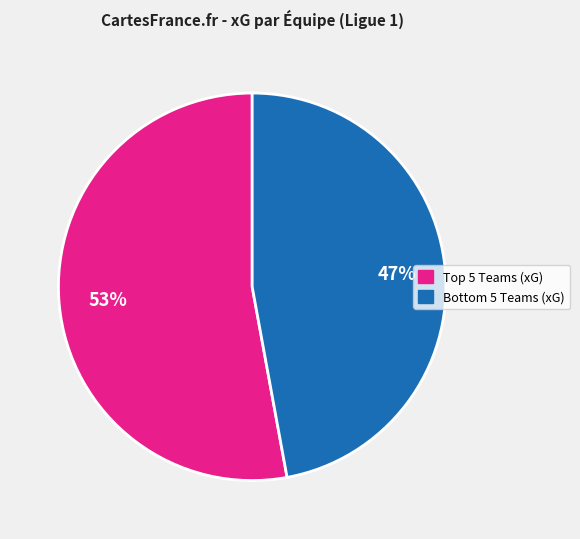

To the nearest percent, what is the average slice percentage?

50%